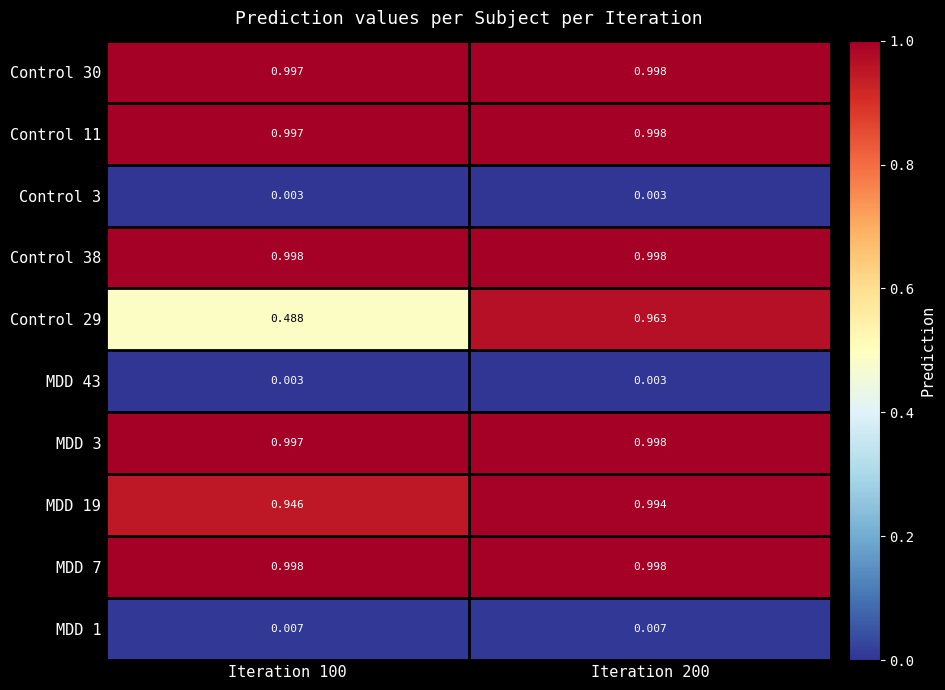

Is the value of MDD 1 at Iteration 200 greater than the value of Control 30 at Iteration 200?

No